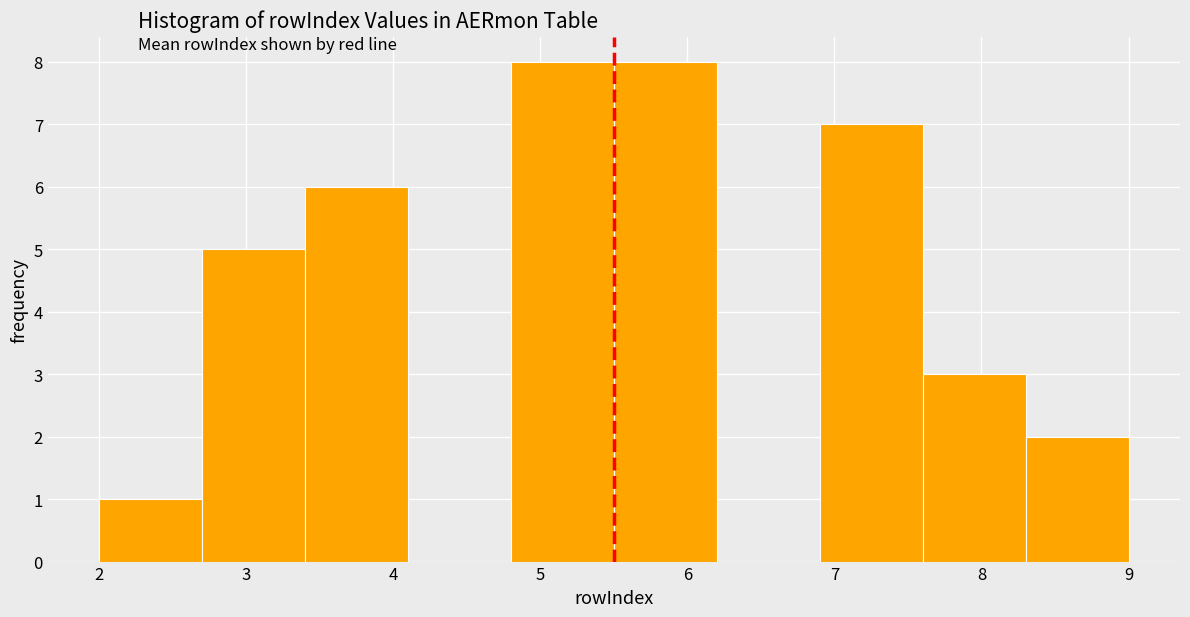

Reading left to right, transcribe this chart: for each bar, give the range it covers on the x-axis and its height. The values are not printed on the chart, so give them approximately, as read against the axis.

2.0 to 2.7: 1
2.7 to 3.4: 5
3.4 to 4.1: 6
4.1 to 4.8: 0
4.8 to 5.5: 8
5.5 to 6.2: 8
6.2 to 6.9: 0
6.9 to 7.6: 7
7.6 to 8.3: 3
8.3 to 9.0: 2